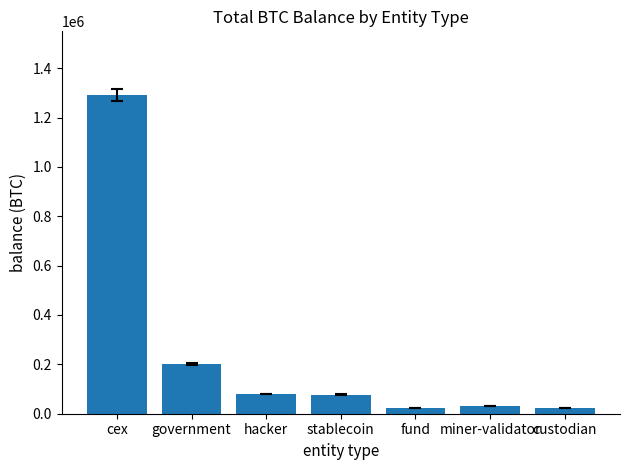

What is the sum of the values at stablecoin and fund?

101741.2